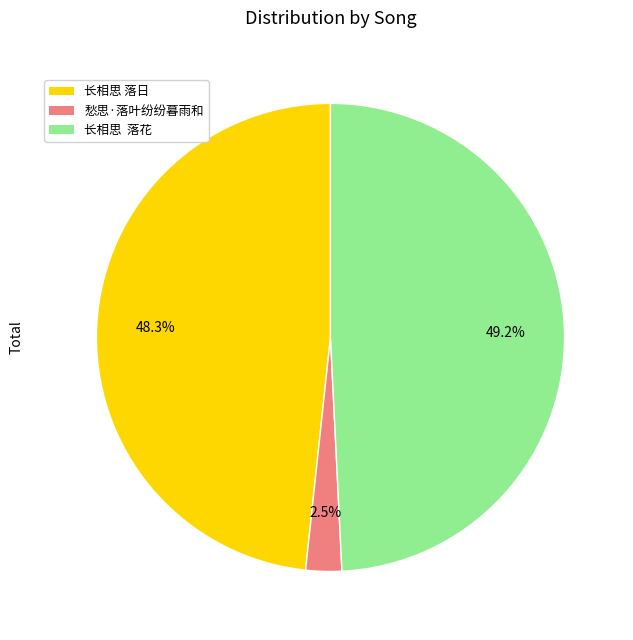

Which category has the smallest portion of the pie?

愁思·落叶纷纷暮雨和